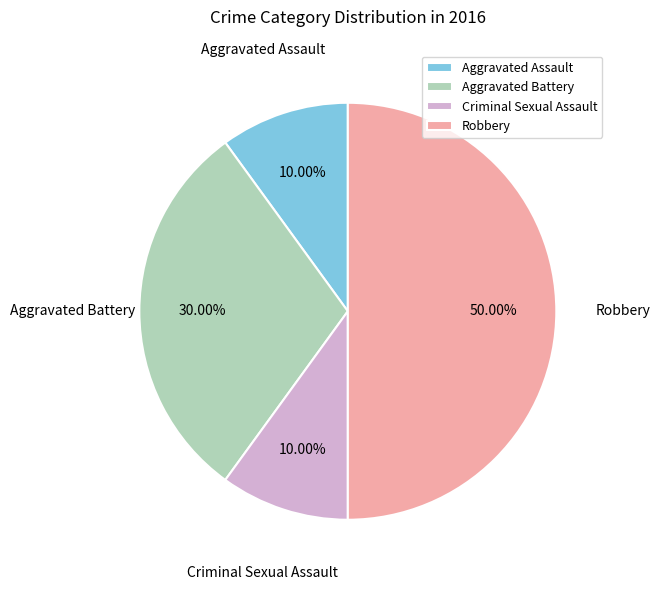

Between Aggravated Assault and Aggravated Battery, which is larger?

Aggravated Battery